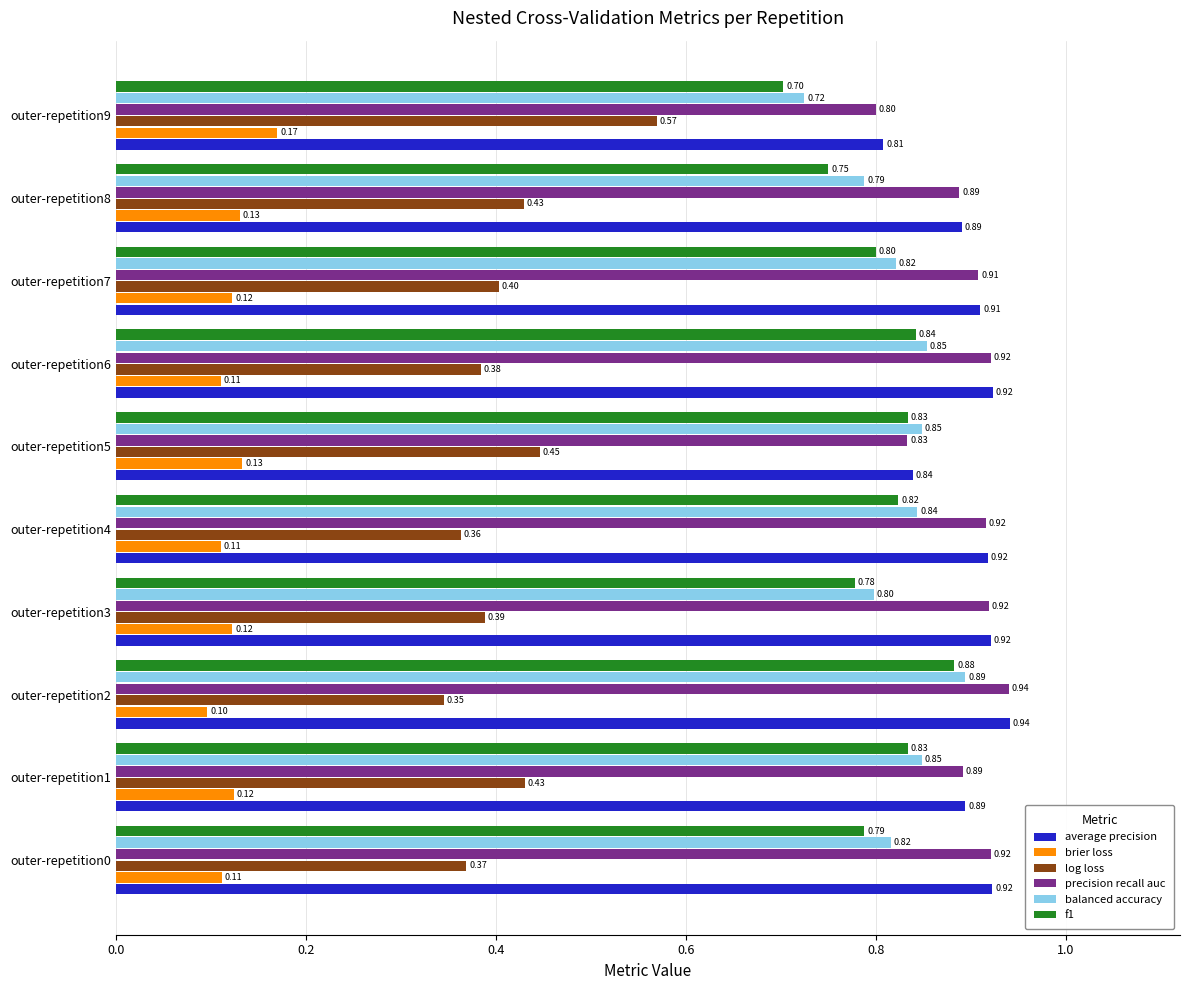

Which series changed the most between outer-repetition3 and outer-repetition6?

f1